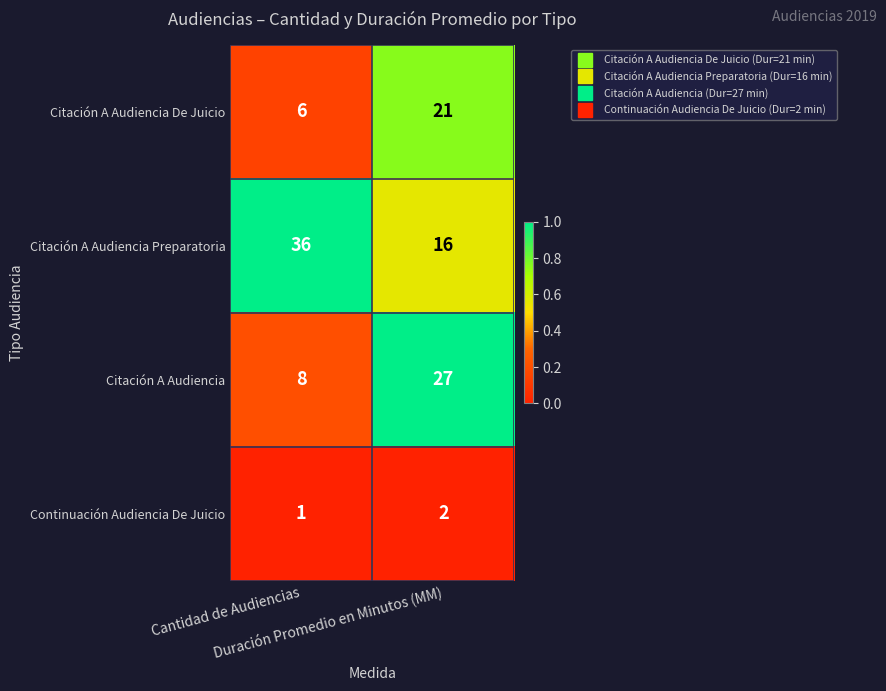

Which series has the largest total across all categories?

Citación A Audiencia Preparatoria